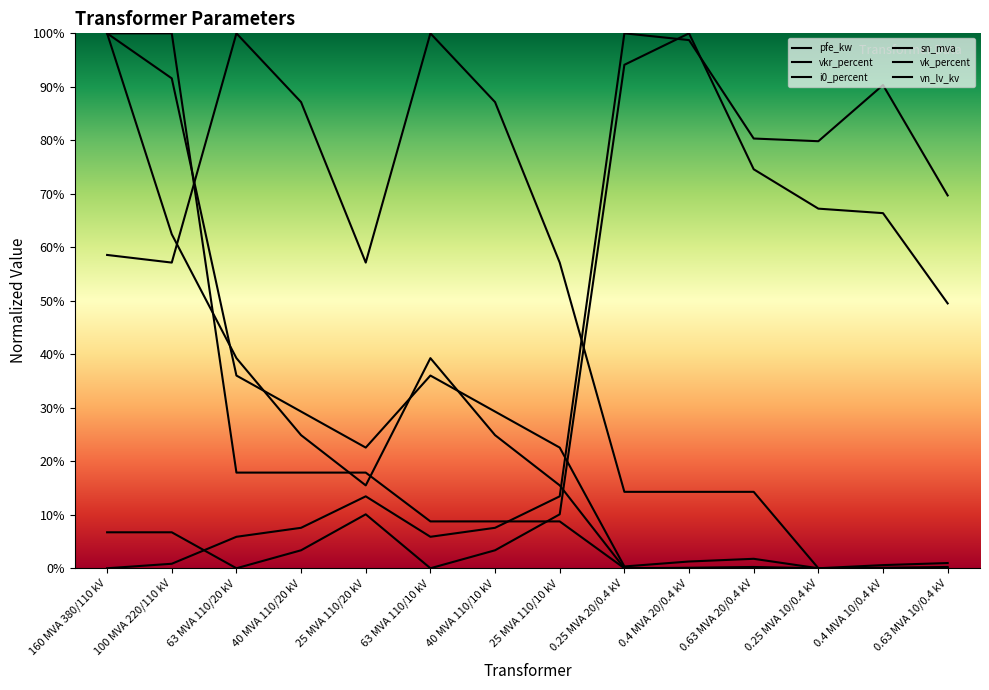

What is the difference between the second highest and second lowest values in the i0_percent series?

0.9